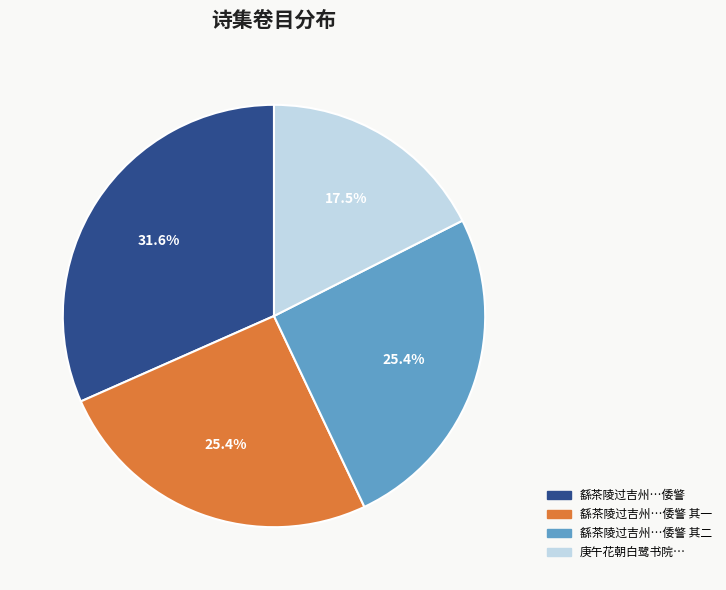

Is there any slice that represents more than half of the pie?

No